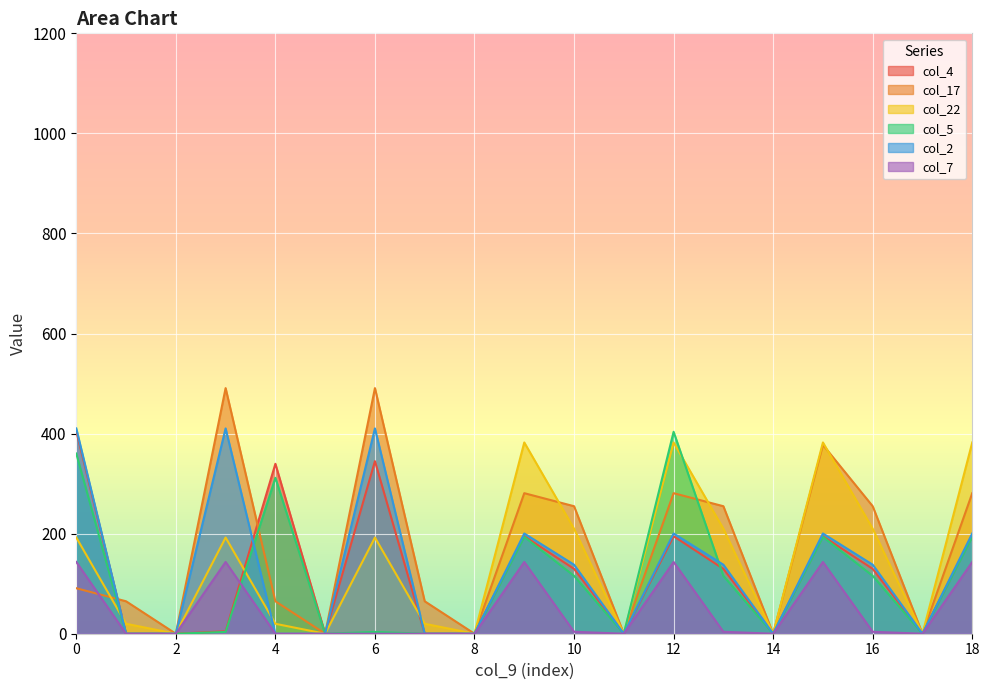

Between 5 and 11, which is larger?

5